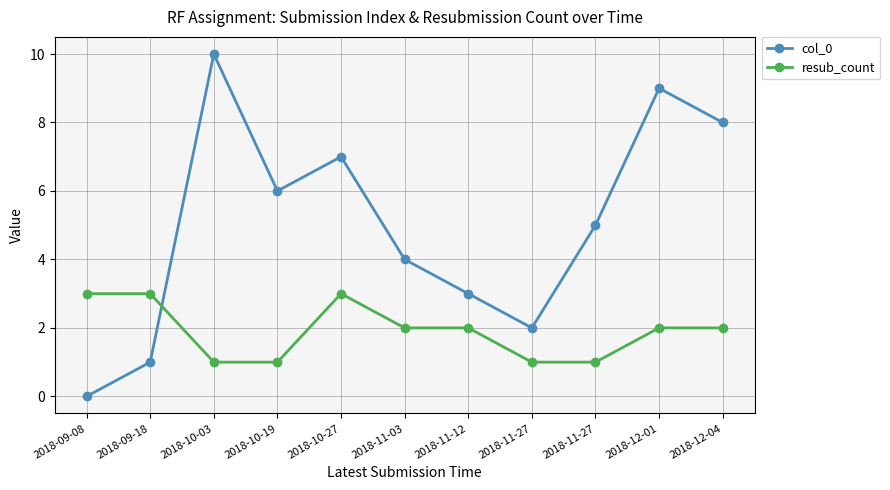

What is the difference between the second highest and second lowest values in the resub_count series?

2